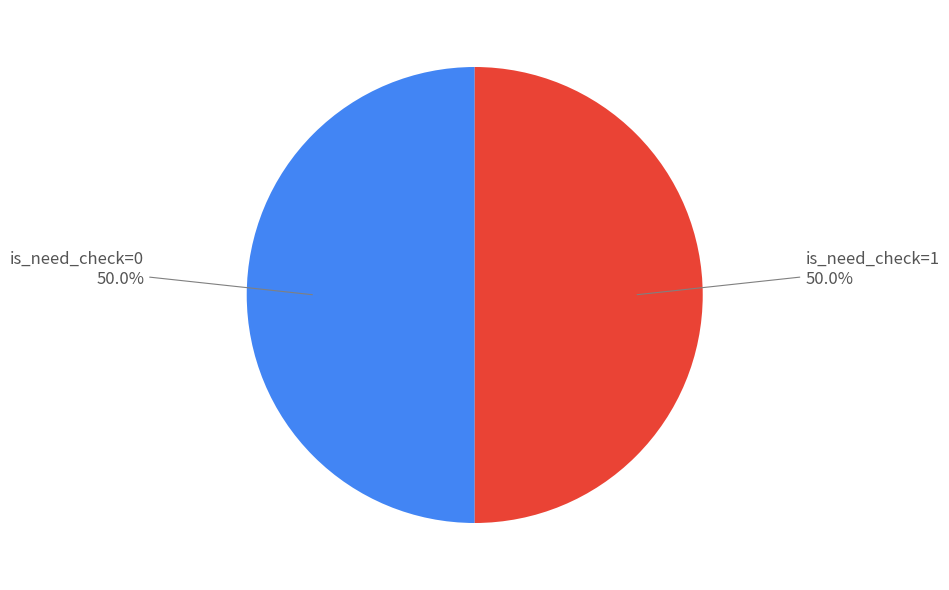

How many segments does this pie chart have?

2